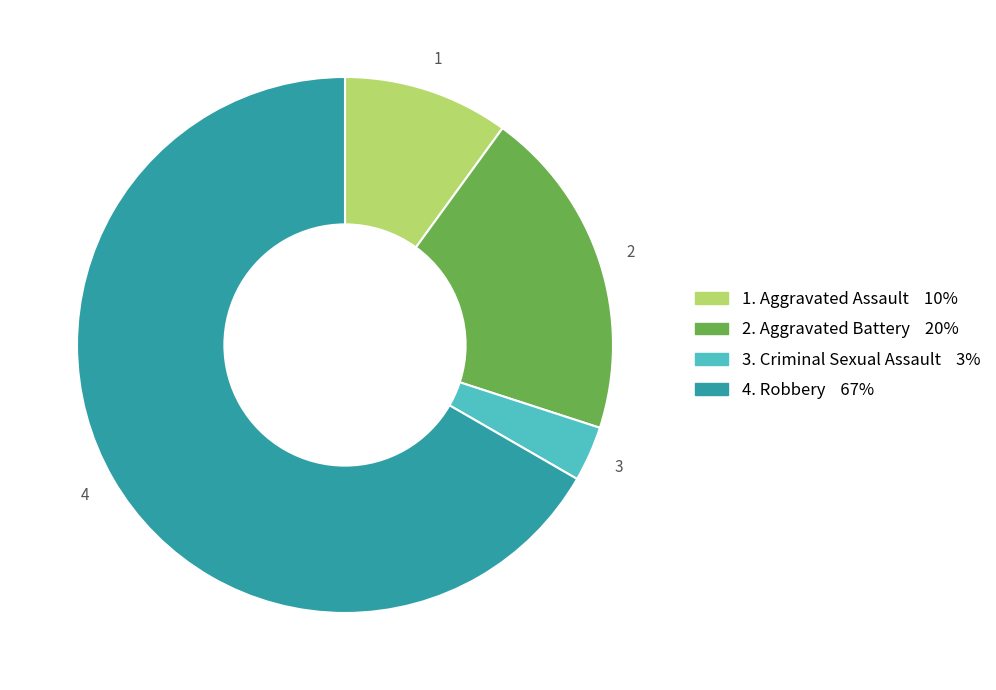

Count the number of slices in the pie.

4